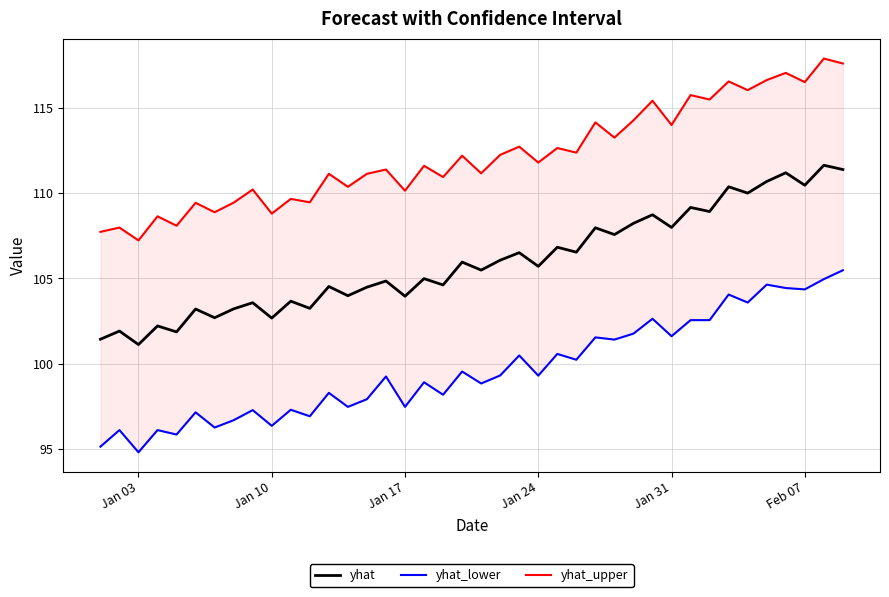

Is it true that yhat equals 54.1 at Jan 17?

False